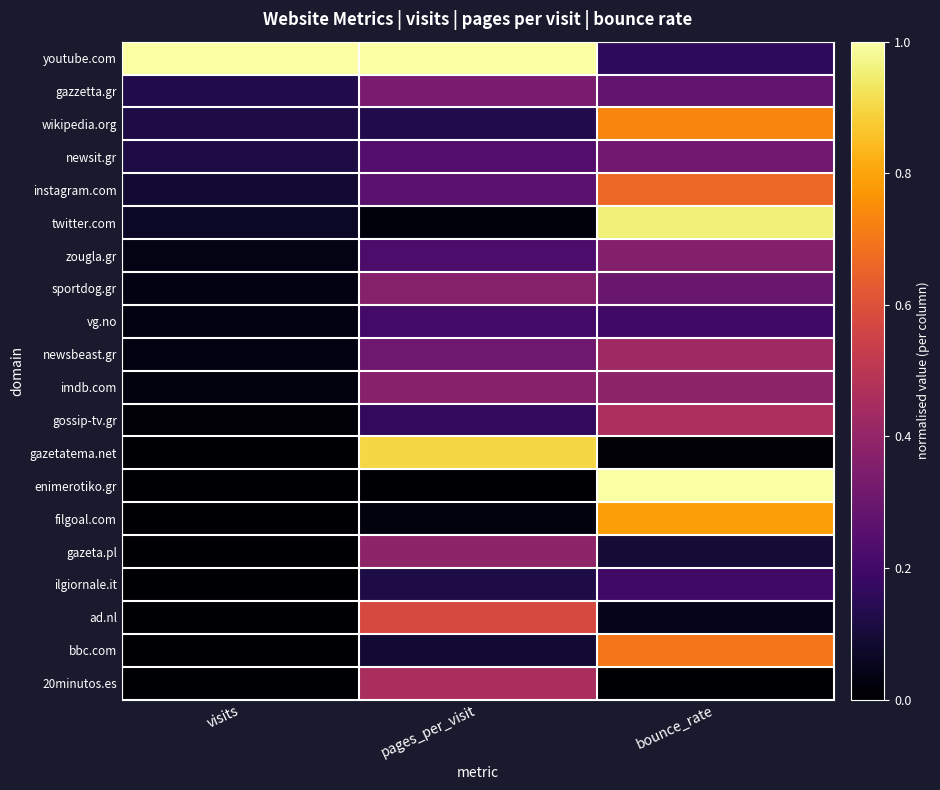

Which category has the highest value across all series?

visits